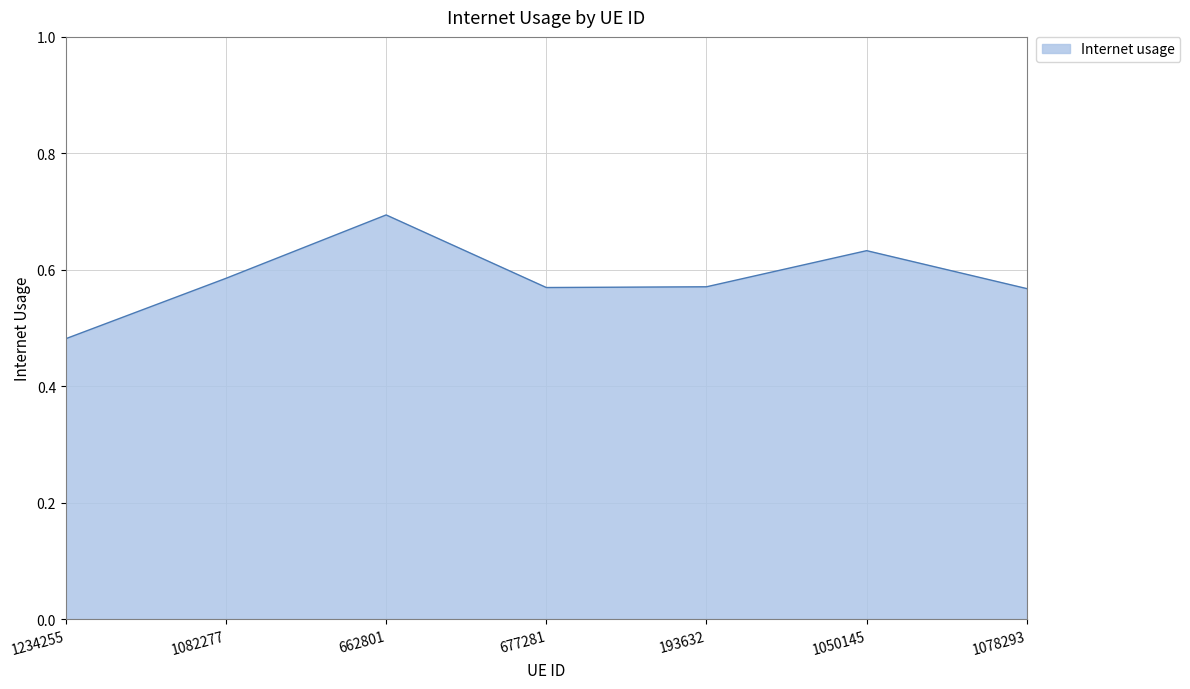

What position from the left is 662801?

3